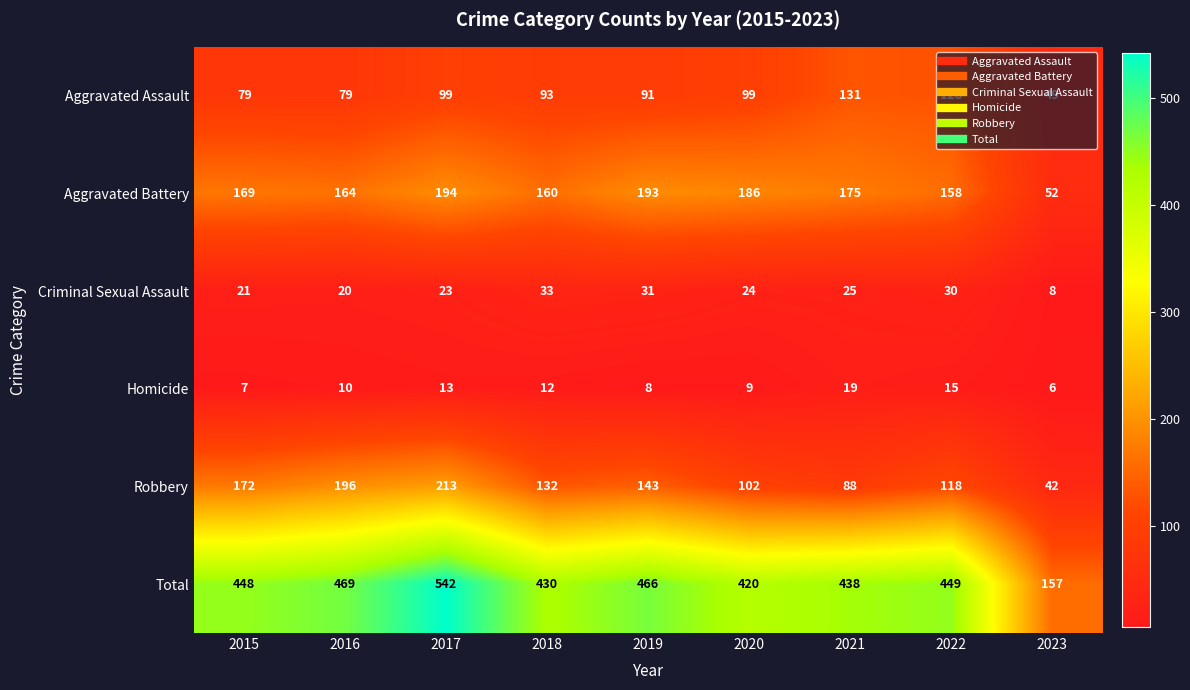

How many distinct data groups are displayed?

6